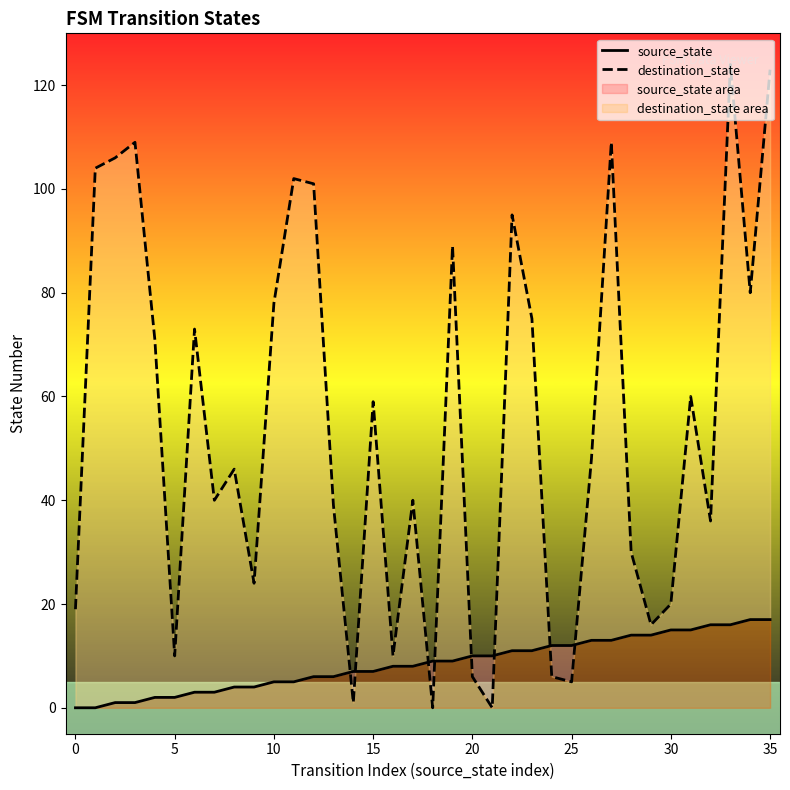

What is the label of the 21st point from the left?

20